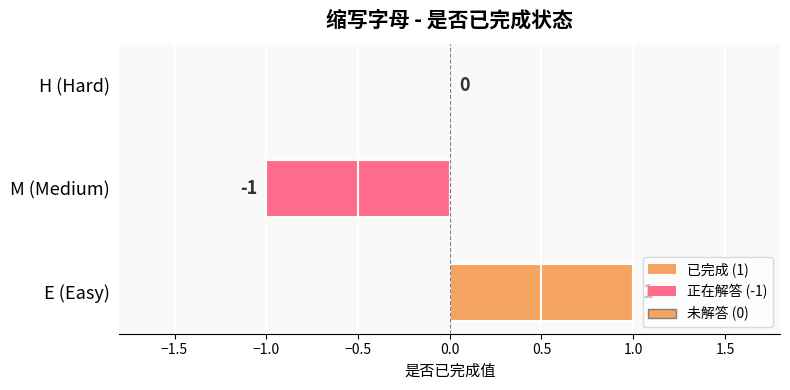

What is the change in value from E to M?

-2